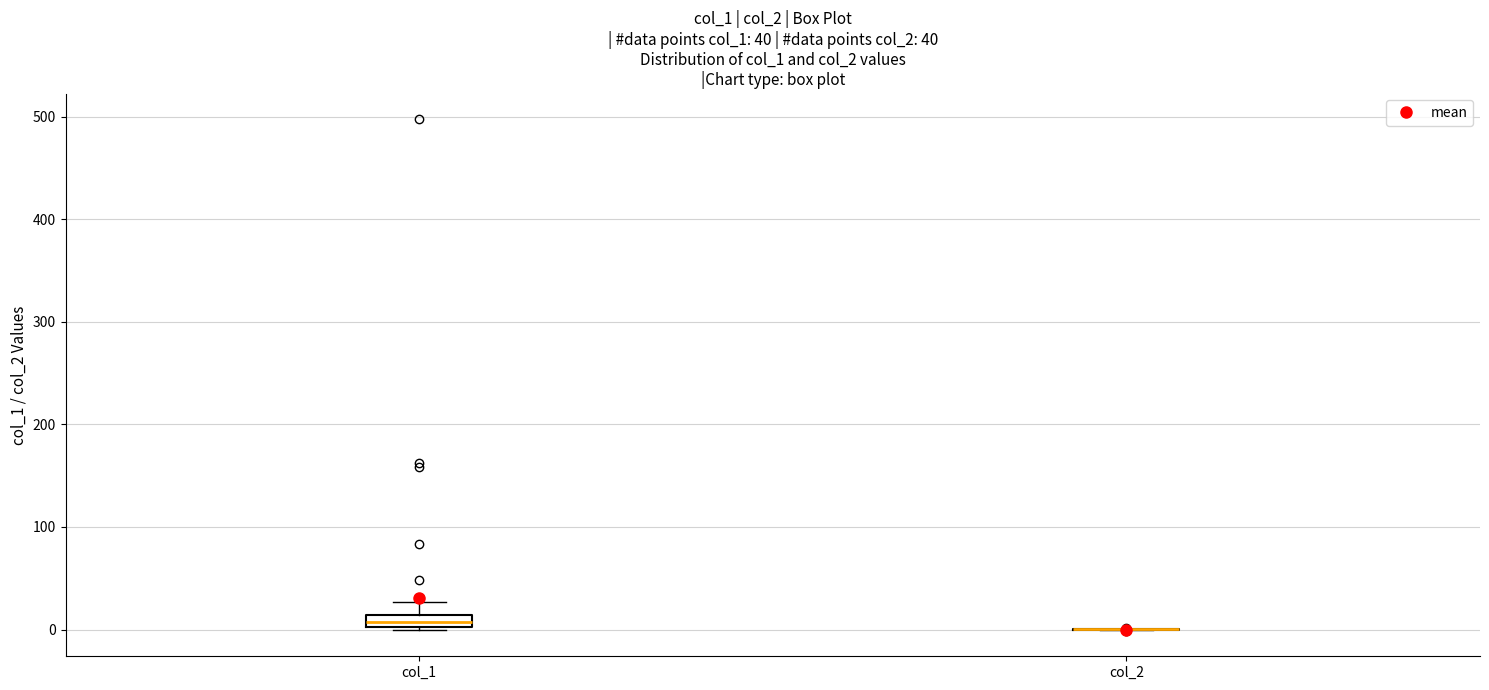

Comparing the boxes themselves (not the whiskers), which one is the tallest?

col_1